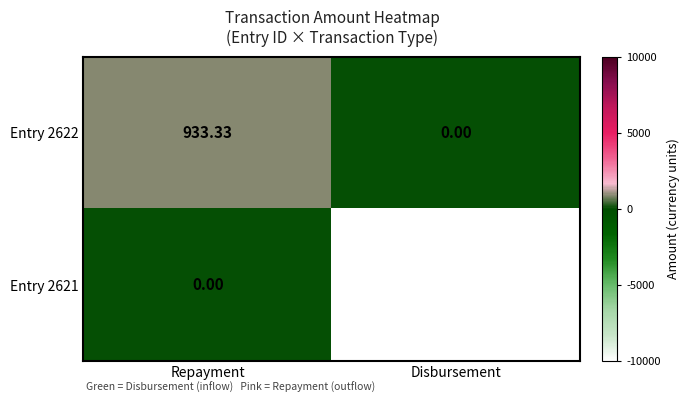

What is the total value across all series at Repayment?

933.3